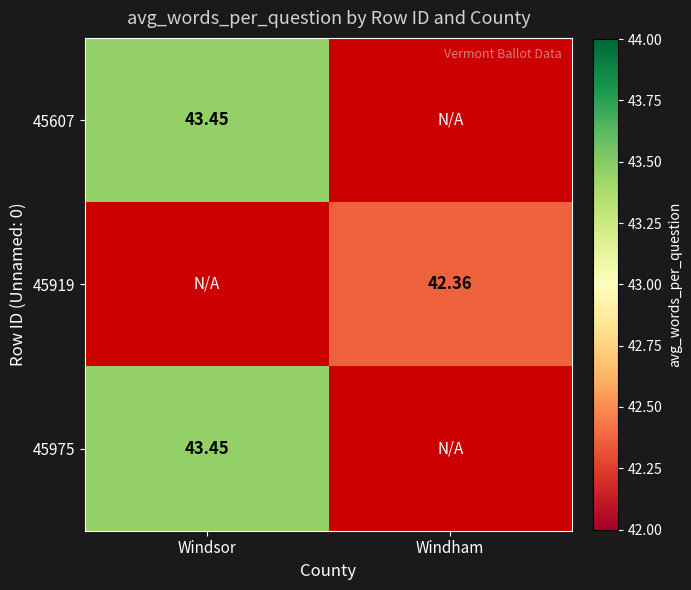

Is the value of 45975 at Windsor greater than the value of 45919 at Windham?

Yes